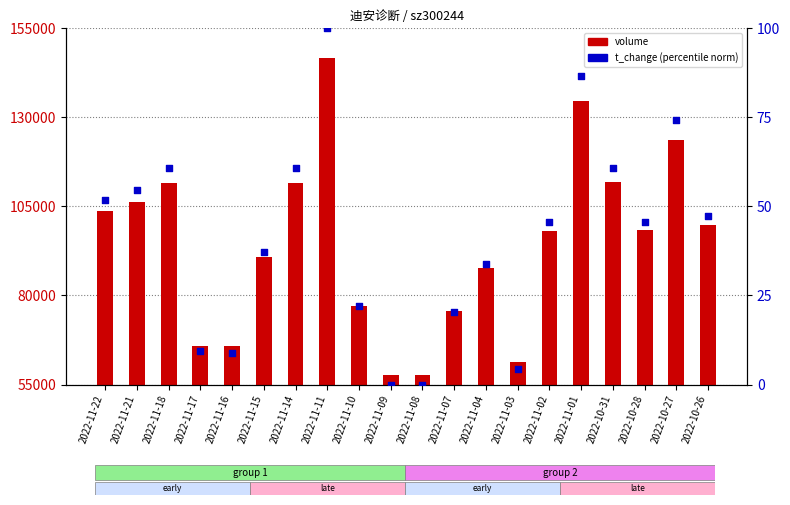

Is the value of volume at 2022-11-08 greater than the value of t_change (norm) at 2022-11-22?

Yes